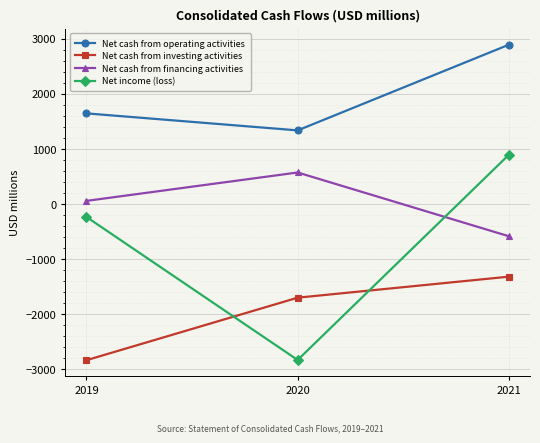

Reading left to right, what are all the values shown in this chart?

Net cash from operating activities: 1642	1333	2890
Net cash from investing activities: -2843	-1707	-1325
Net cash from financing activities: 52	568	-591
Net income (loss): -240	-2839	890